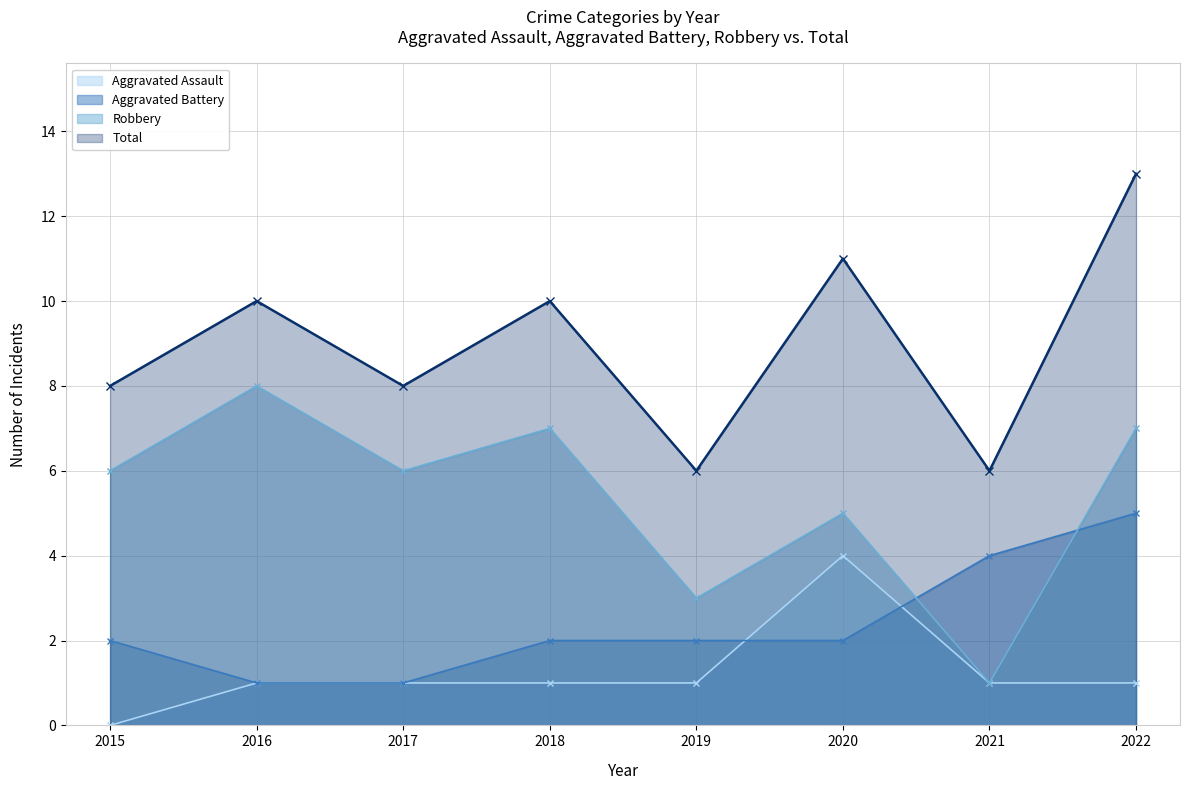

Which label corresponds to the smallest value in the chart?

2015